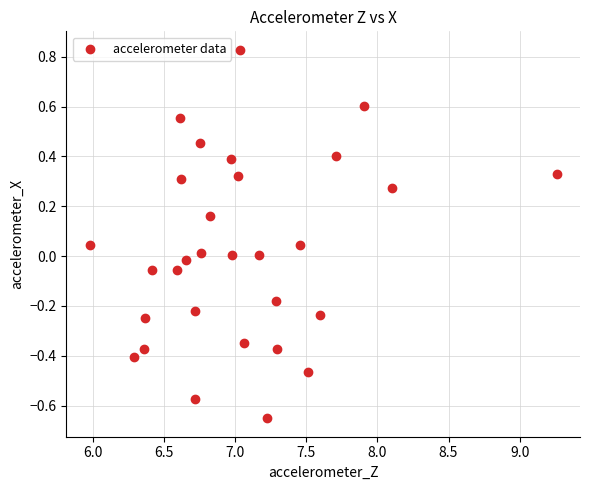

What is the range of Y values (max minus min)?

1.5